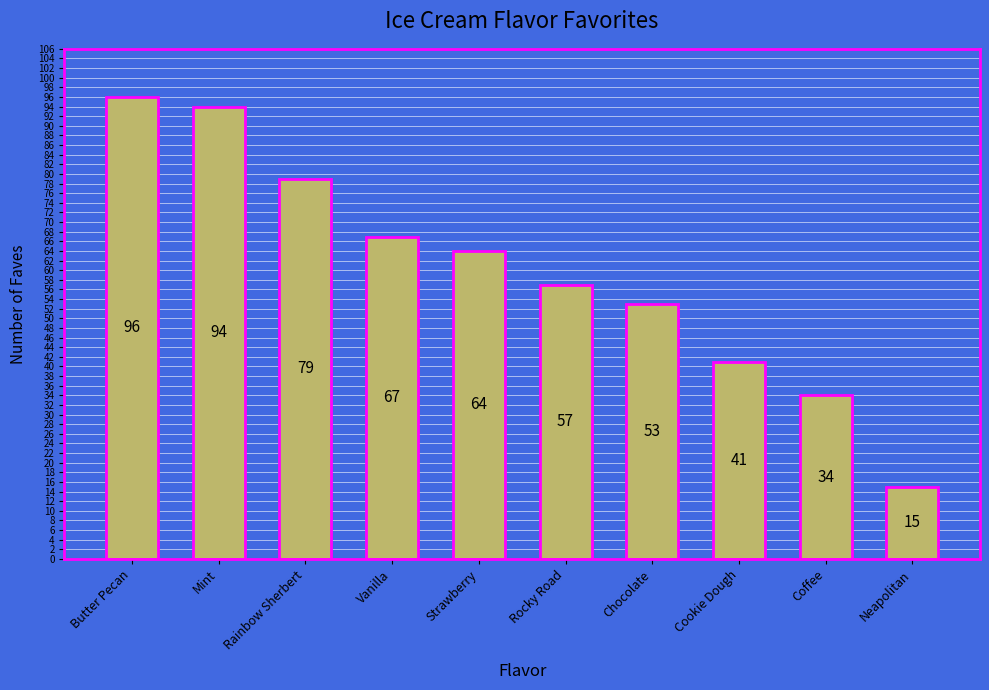

Which has a higher value, Chocolate or Rainbow Sherbert?

Rainbow Sherbert